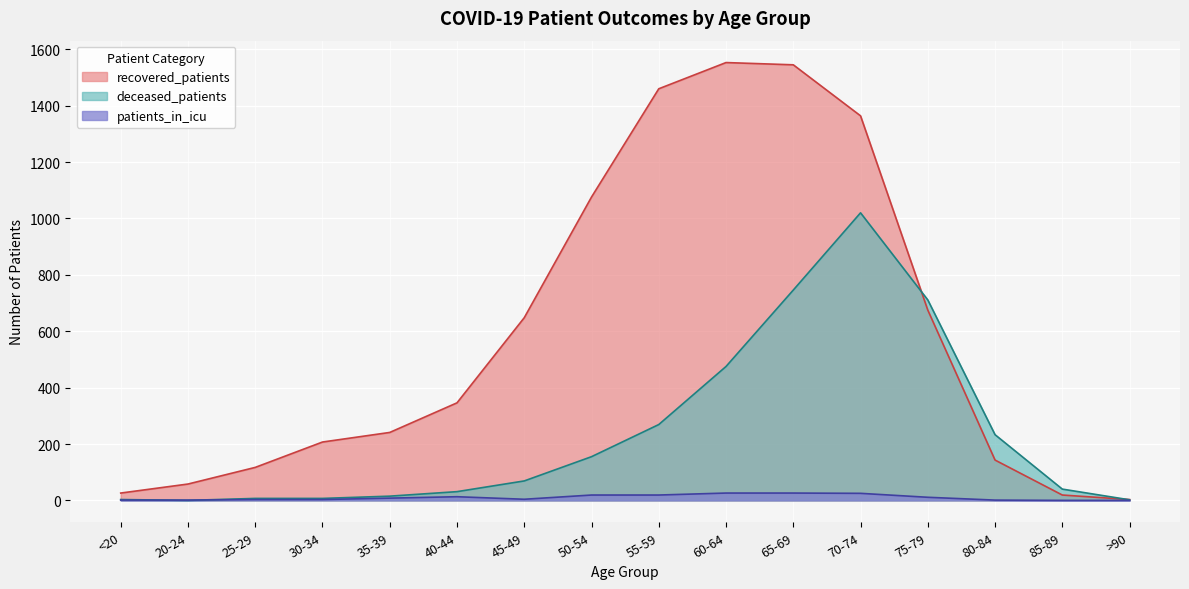

Where do deceased_patients and patients_in_icu first cross each other?

<20 and 20-24